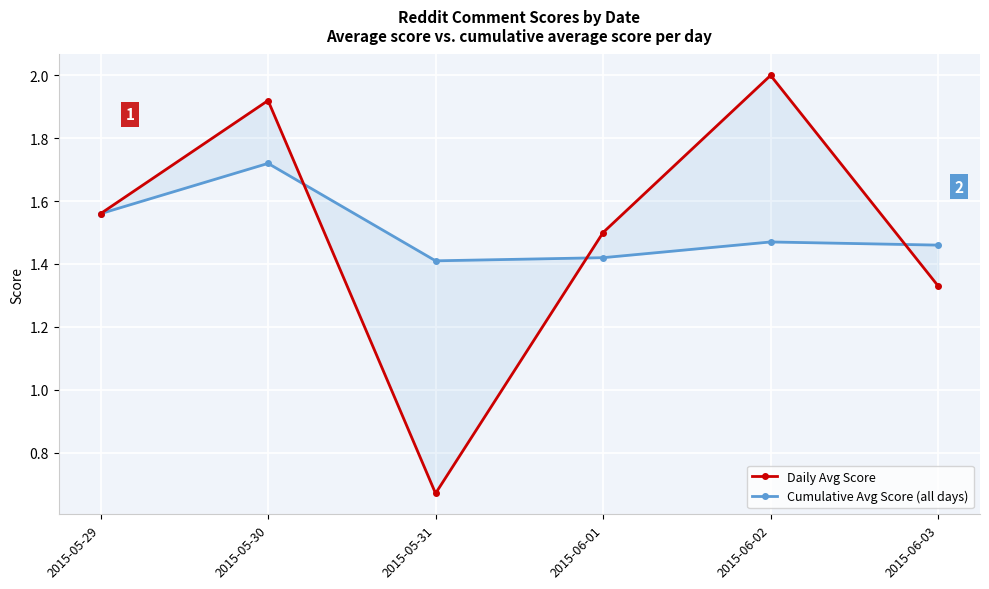

What value does the Daily Avg Score series have at 2015-05-30?

1.9